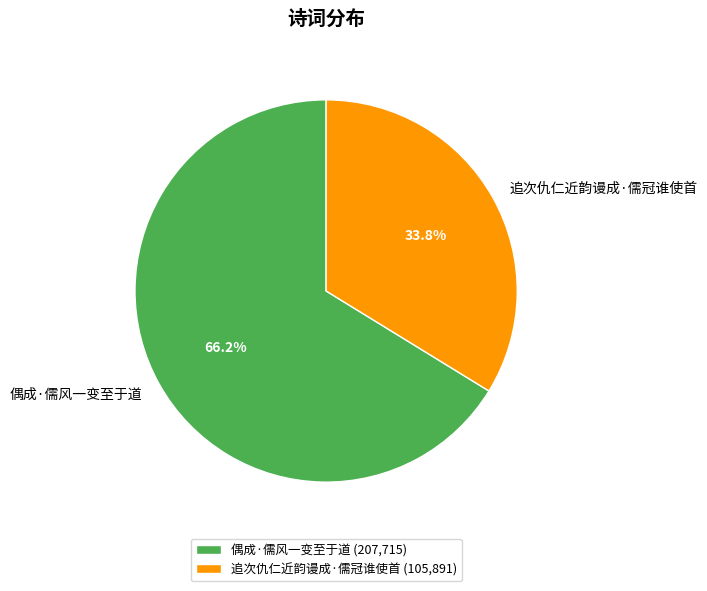

True or false: 追次仇仁近韵谩成·儒冠谁使首 accounts for 24% of the total.

False